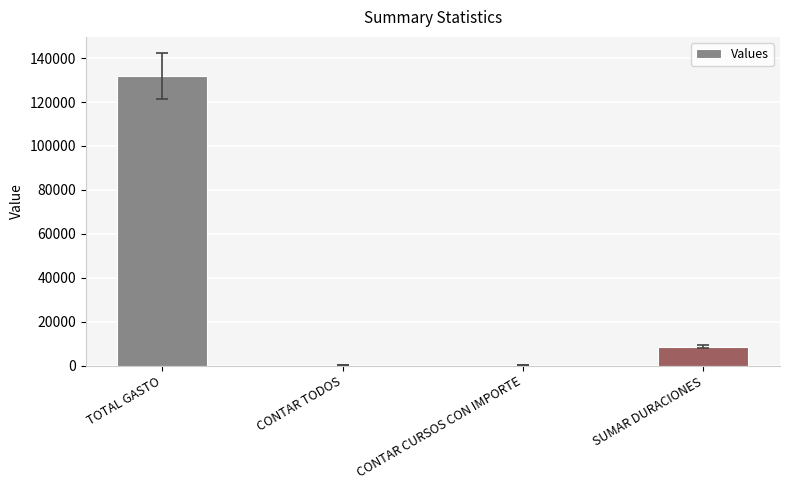

Where is the data nearest to the value 66142?

SUMAR DURACIONES